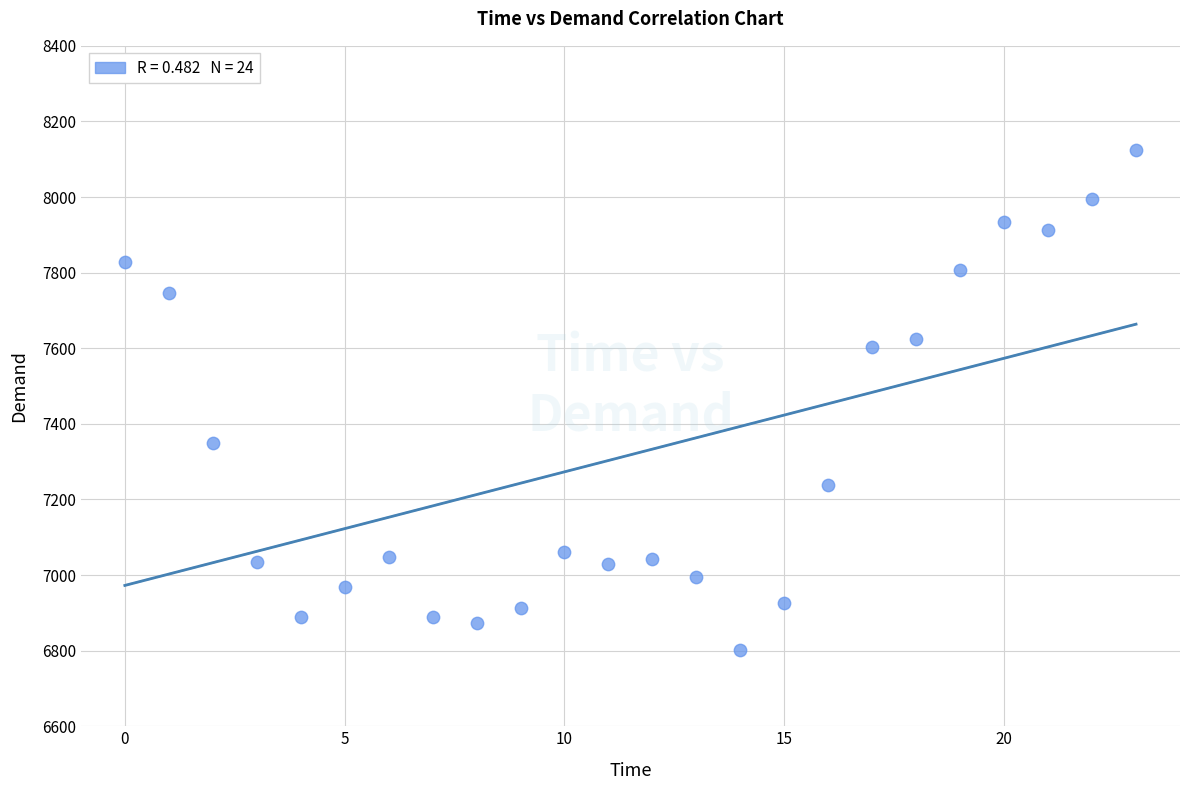

What Y value in the scatter plot is closest to 7462?

7350